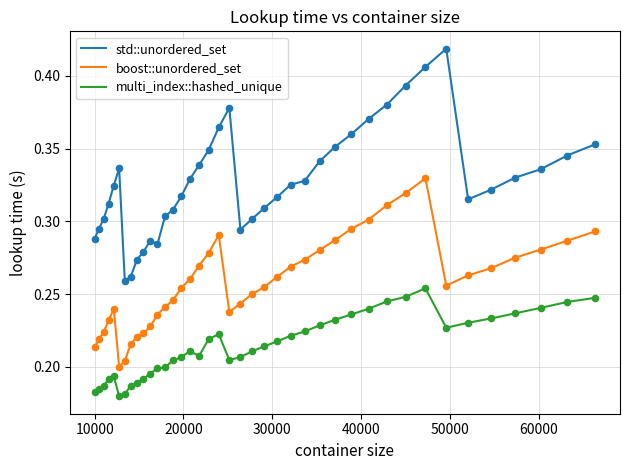

Which series has the widest spread of values?

std::unordered_set